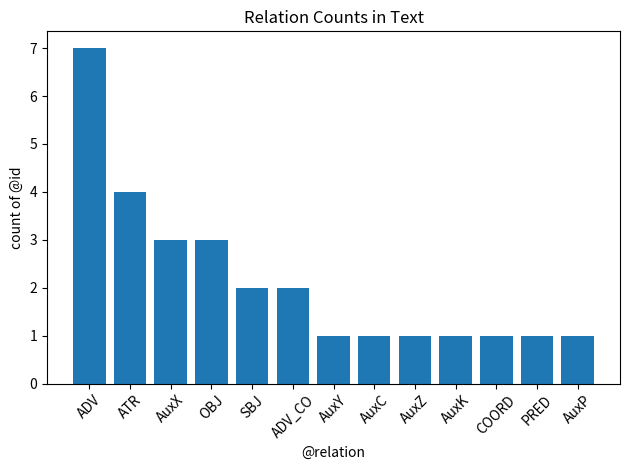

What is the difference between the values at OBJ and AuxK?

2